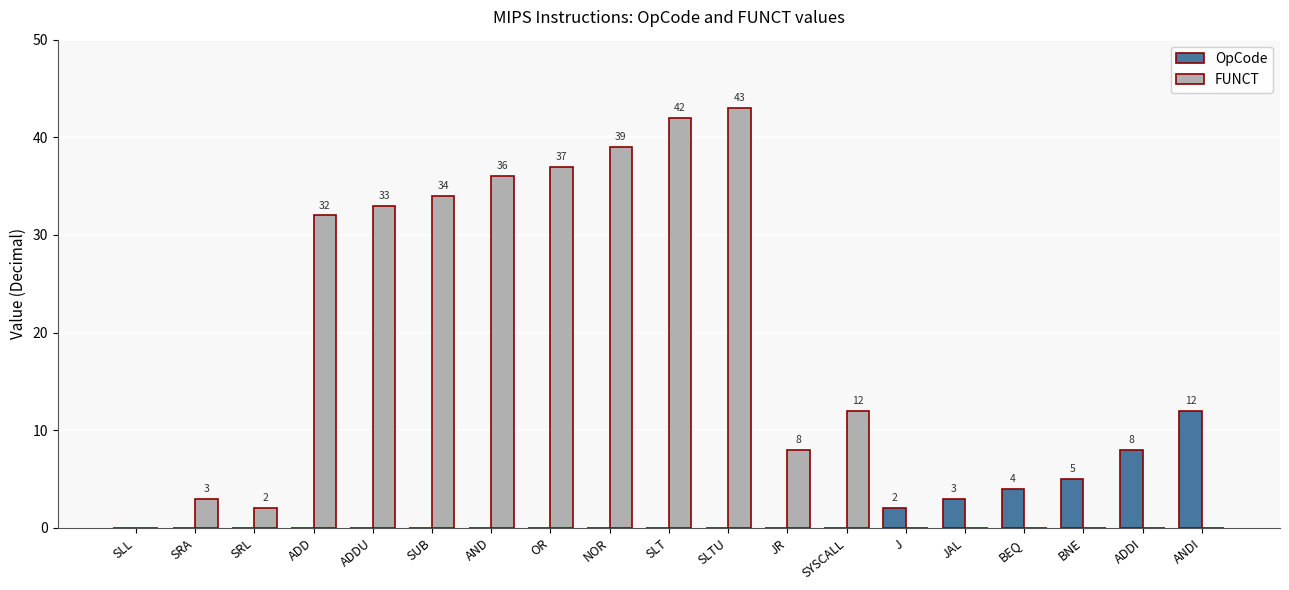

What is the sum of all FUNCT values?

321